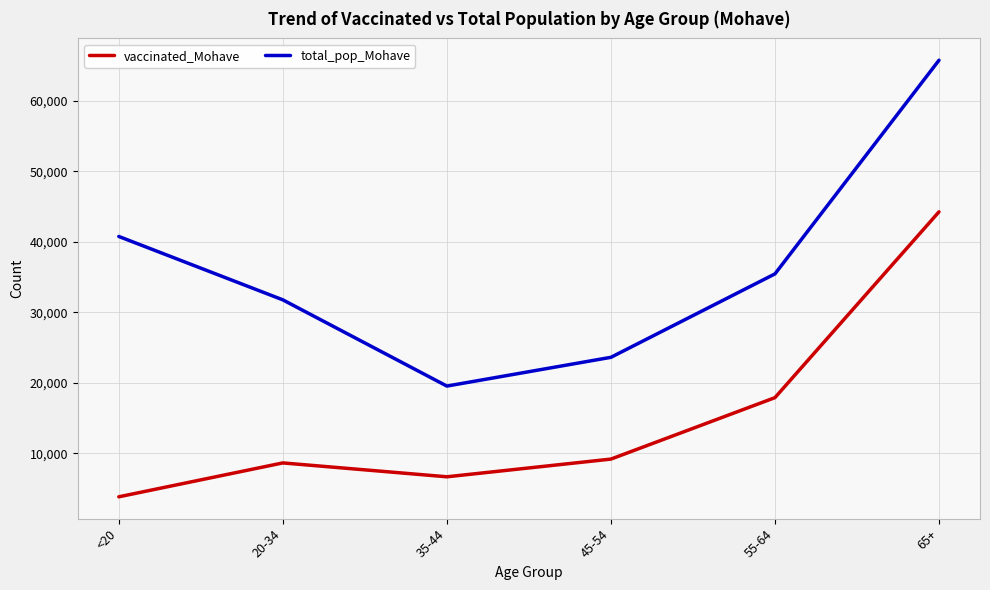

What position from the left is 65+?

6